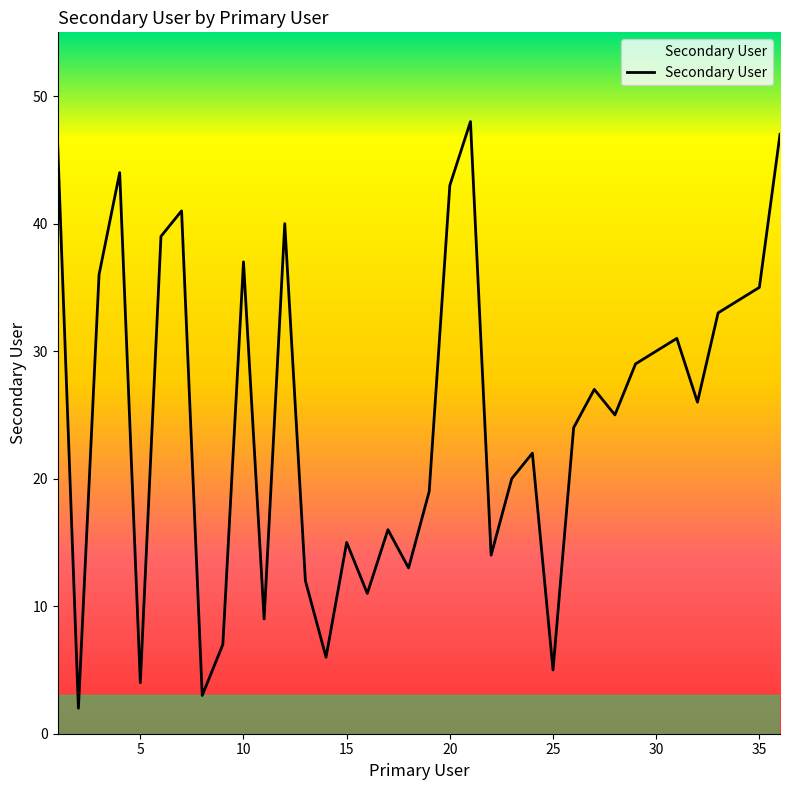

What is the maximum value shown in the chart?

48